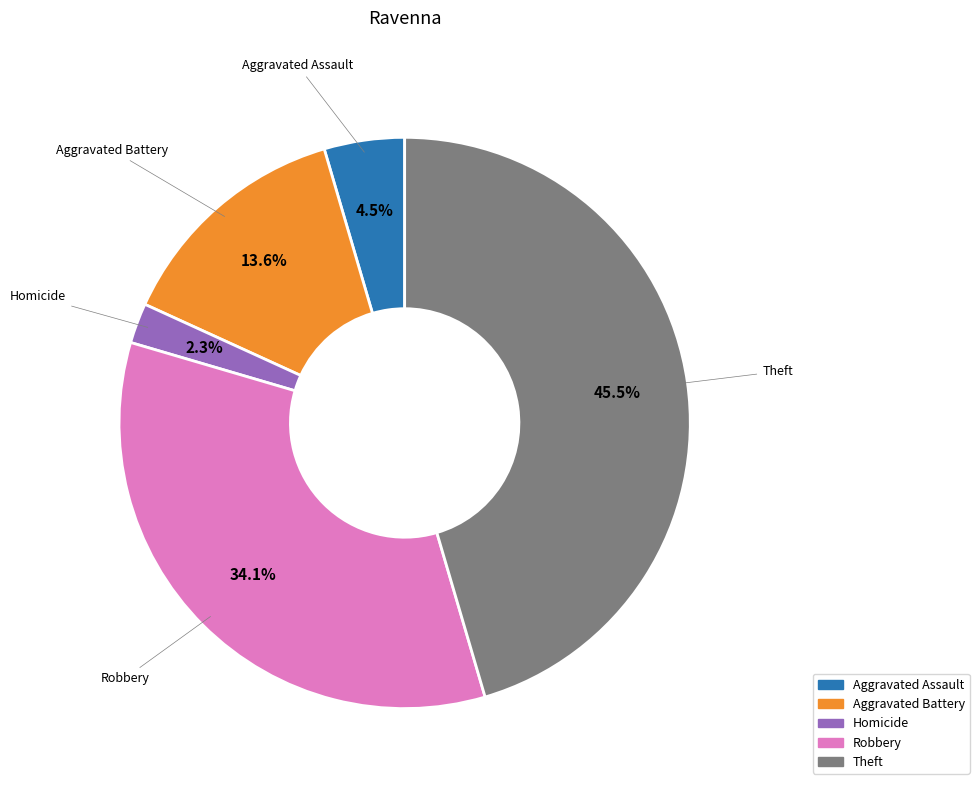

Does any single category account for the majority?

No